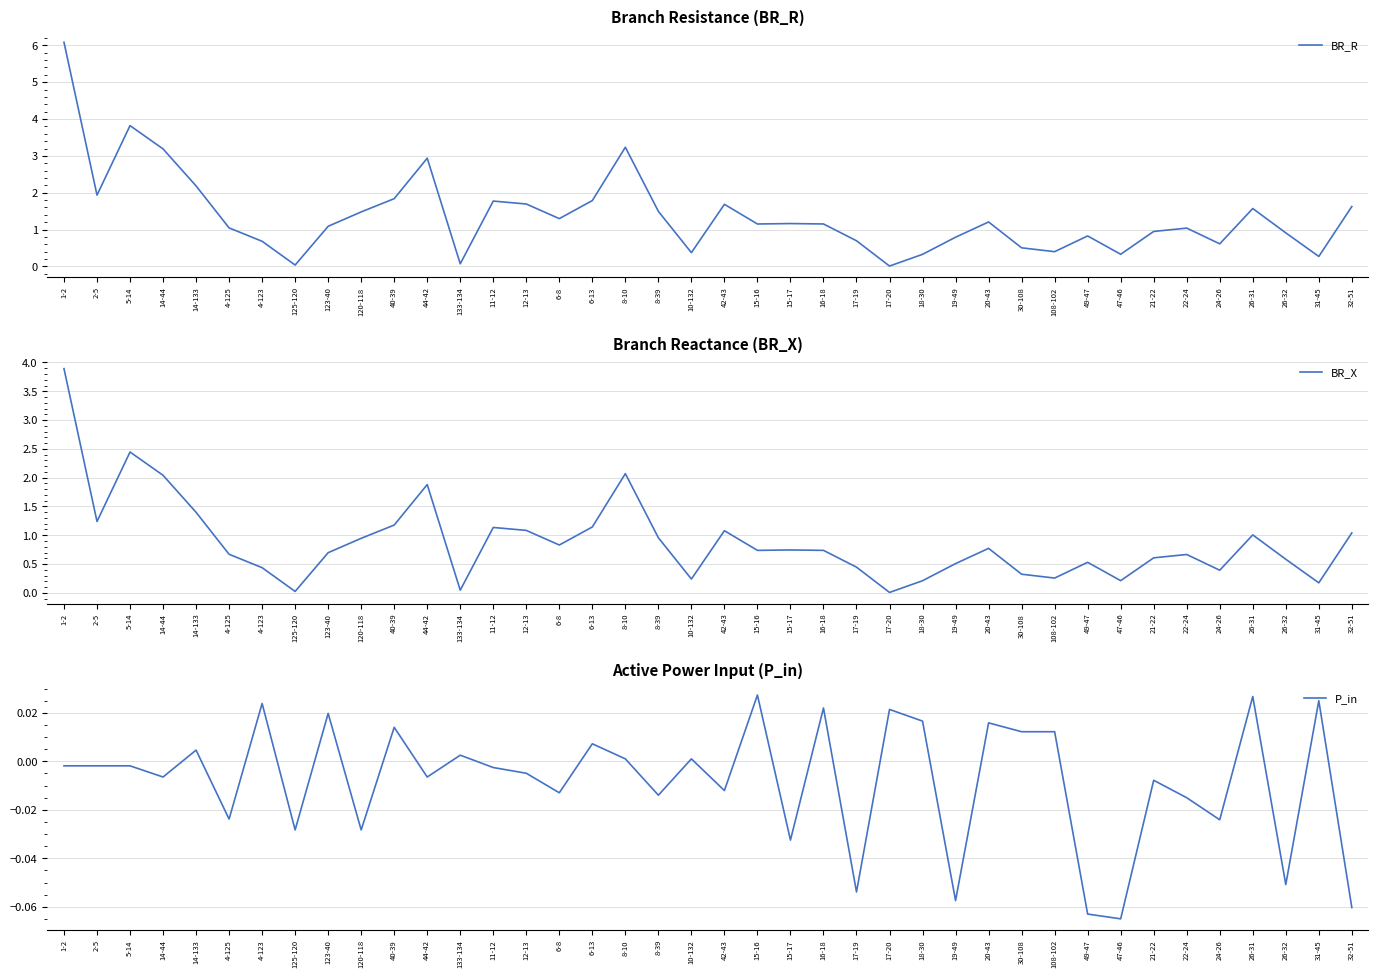

Count the number of data series in this chart.

3